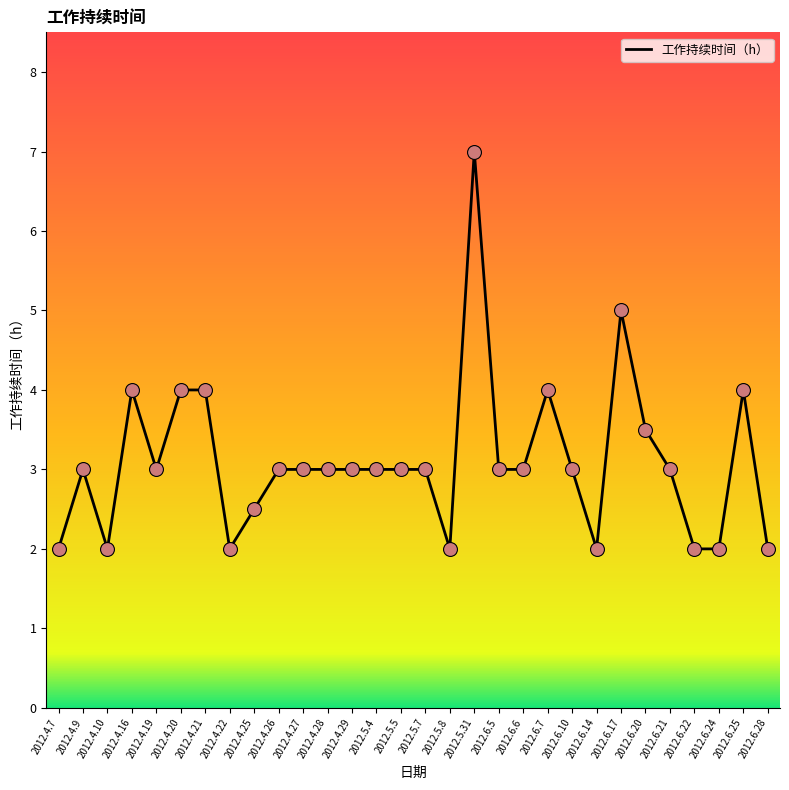

Approximately how many times larger is the value at 2012.4.10 compared to 2012.5.7?

0.7